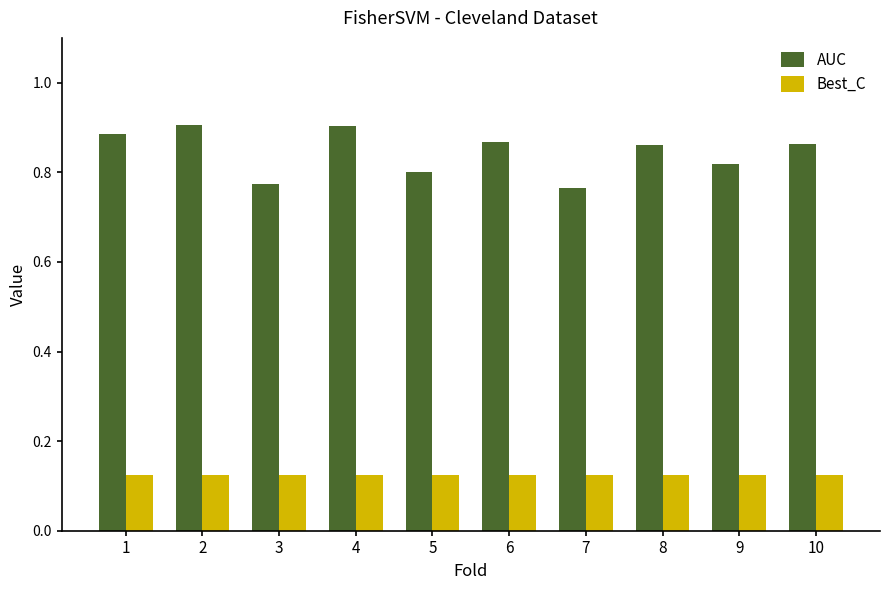

What is the sum of all AUC values?

8.4